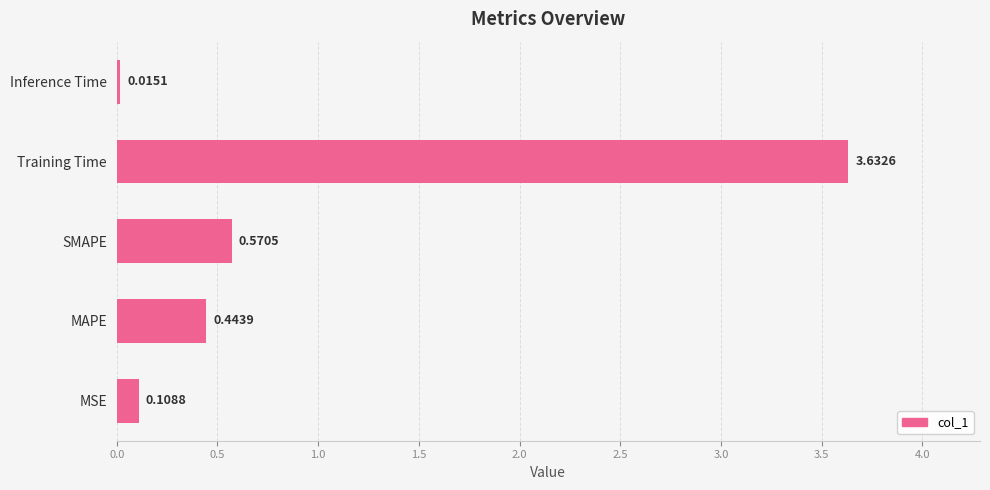

At which category does the chart reach its peak across all series?

Training Time